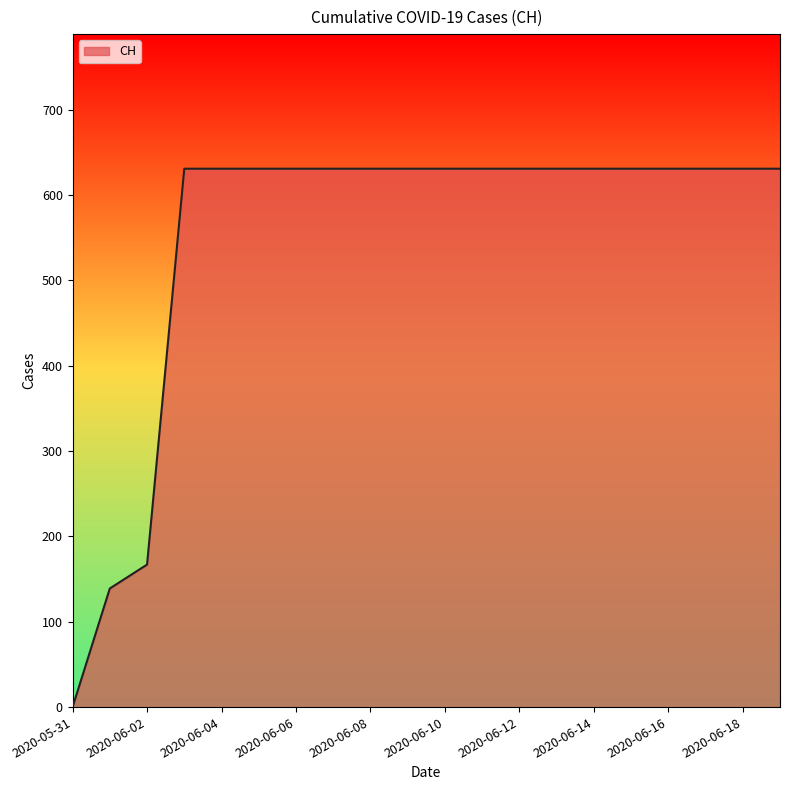

What is the difference between the maximum and minimum values?

631